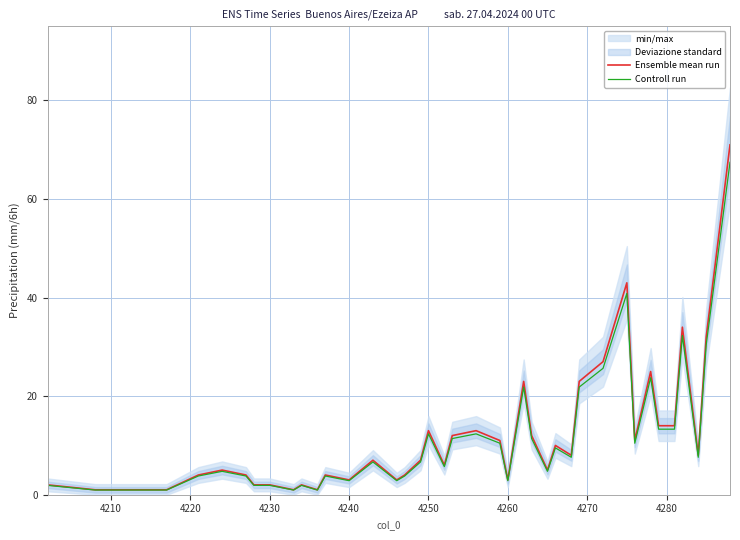

List the series in order of their overall mean, highest first.

Ensemble mean run, Controll run